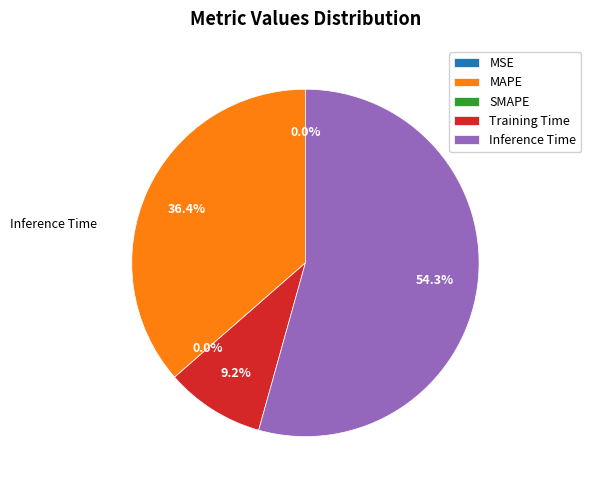

How many slices are in this pie chart?

5